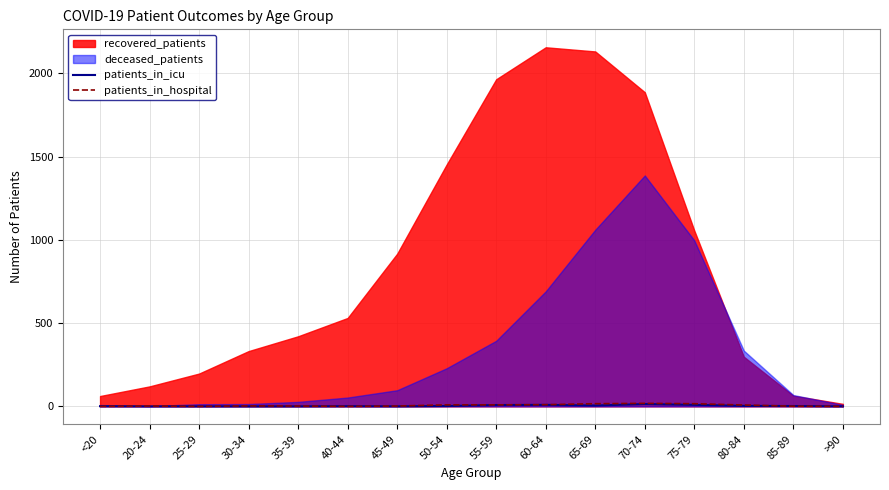

Between 60-64 and 20-24, which is larger?

60-64